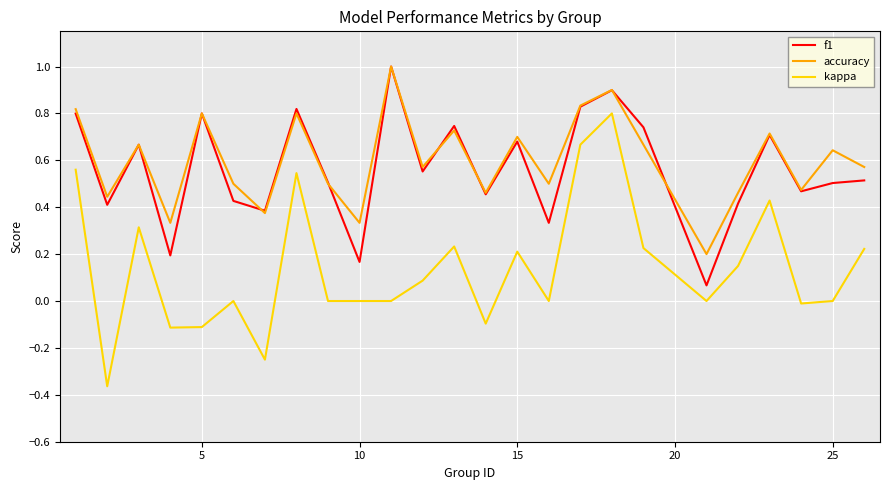

True or false: kappa and accuracy intersect in this chart.

False